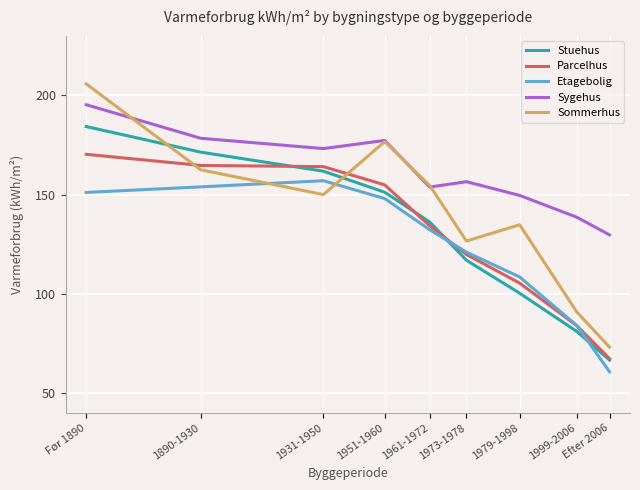

Which category has the highest value across all series?

Før 1890